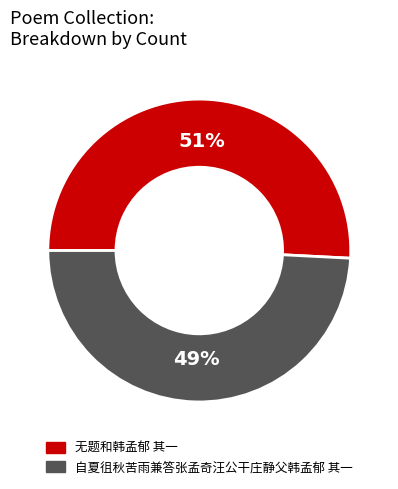

To the nearest percent, what portion does 无题和韩孟郁 其一 represent?

51%